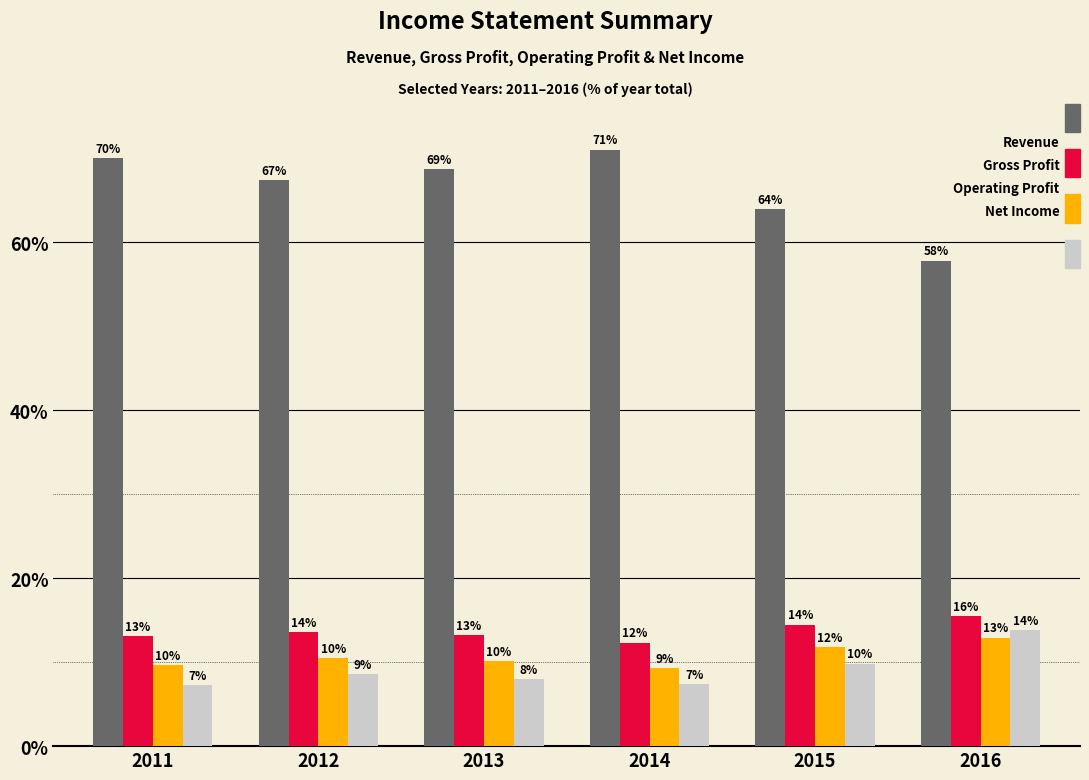

Does the chart contain any negative values?

No